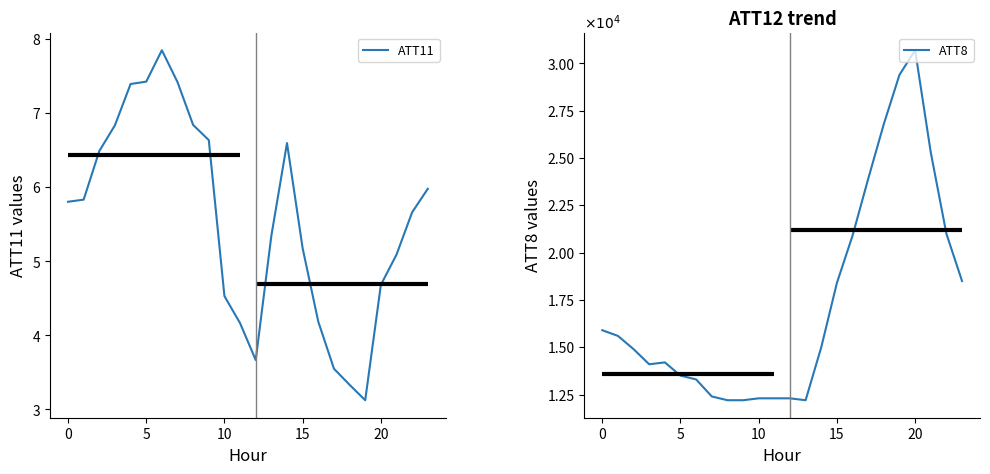

True or false: ATT11 has a value of 1.2 at 19.

False